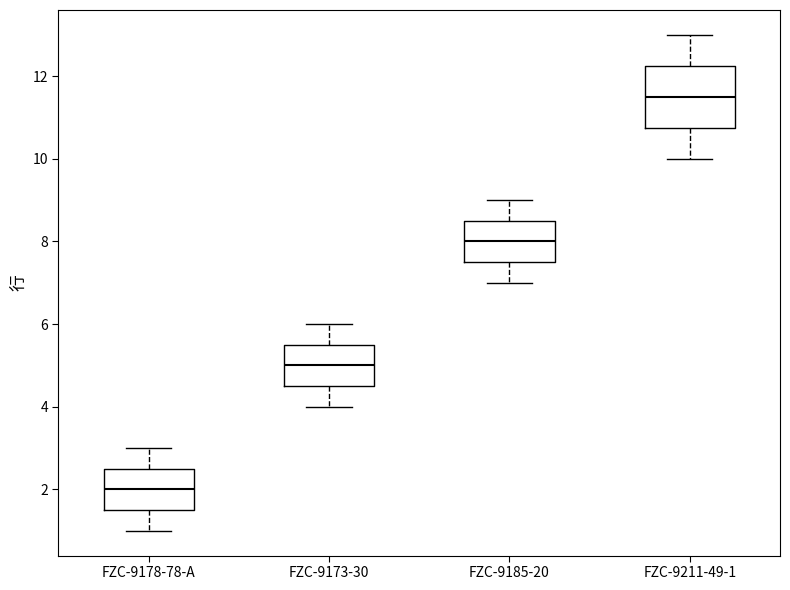

Reading left to right, transcribe this box plot: for each box, give where its median line is, the range the box spans, and where its two whiskers end, as read against the y-axis. The values are not printed on the chart, so give them approximately, as read against the axis.

FZC-9178-78-A: median 2.0, box 1.6 to 2.6, whiskers 1.0 to 3.0
FZC-9173-30: median 5.0, box 4.6 to 5.6, whiskers 4.0 to 6.0
FZC-9185-20: median 8.0, box 7.6 to 8.6, whiskers 7.0 to 9.0
FZC-9211-49-1: median 11.6, box 10.8 to 12.2, whiskers 10.0 to 13.0